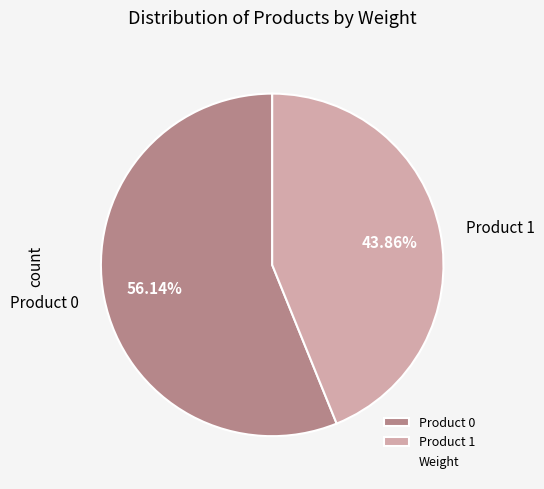

Approximately how many times larger is the value at Product 1 compared to Product 0?

0.8